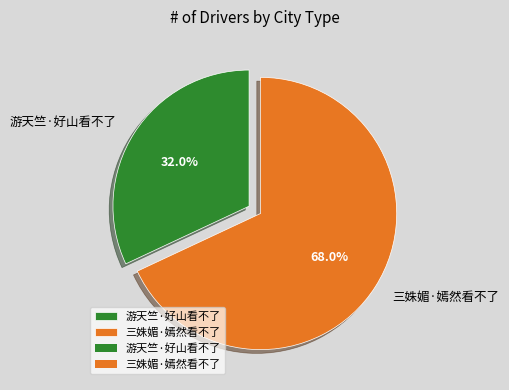

Which category has the biggest portion of the pie?

三姝媚·嫣然看不了